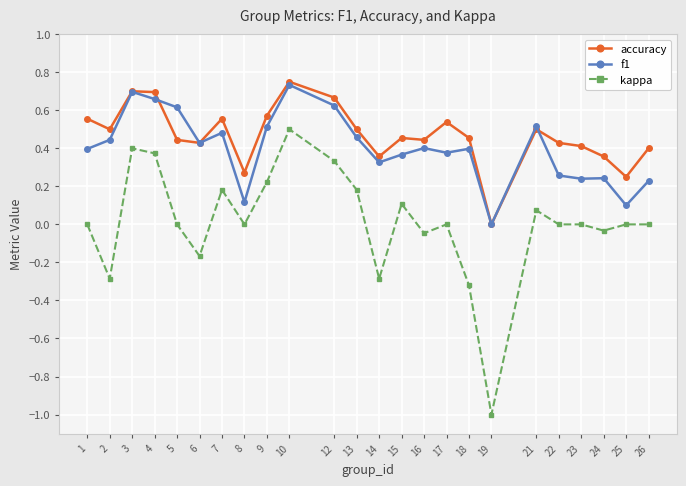

True or false: kappa and f1 intersect in this chart.

False